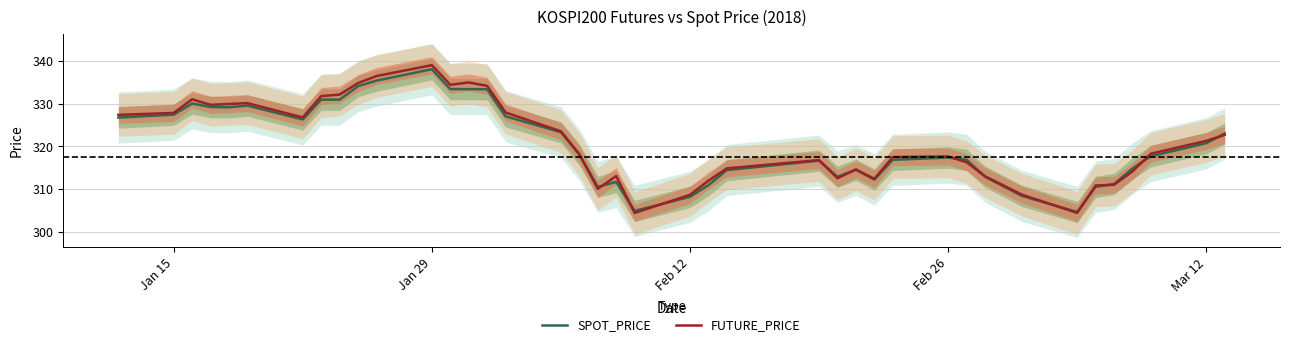

True or false: FUTURE_PRICE has more than 2 interior local peaks.

True